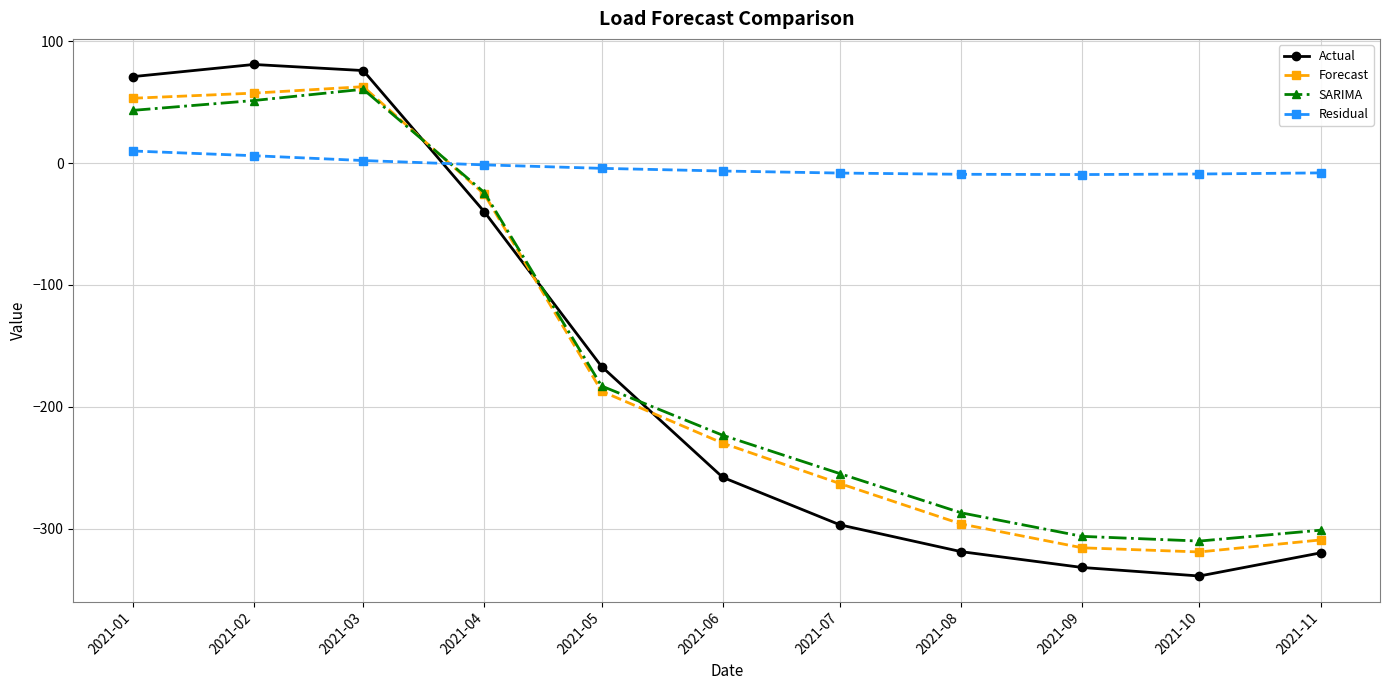

Is the value of Forecast at 2021-06 greater than the value of SARIMA at 2021-04?

No